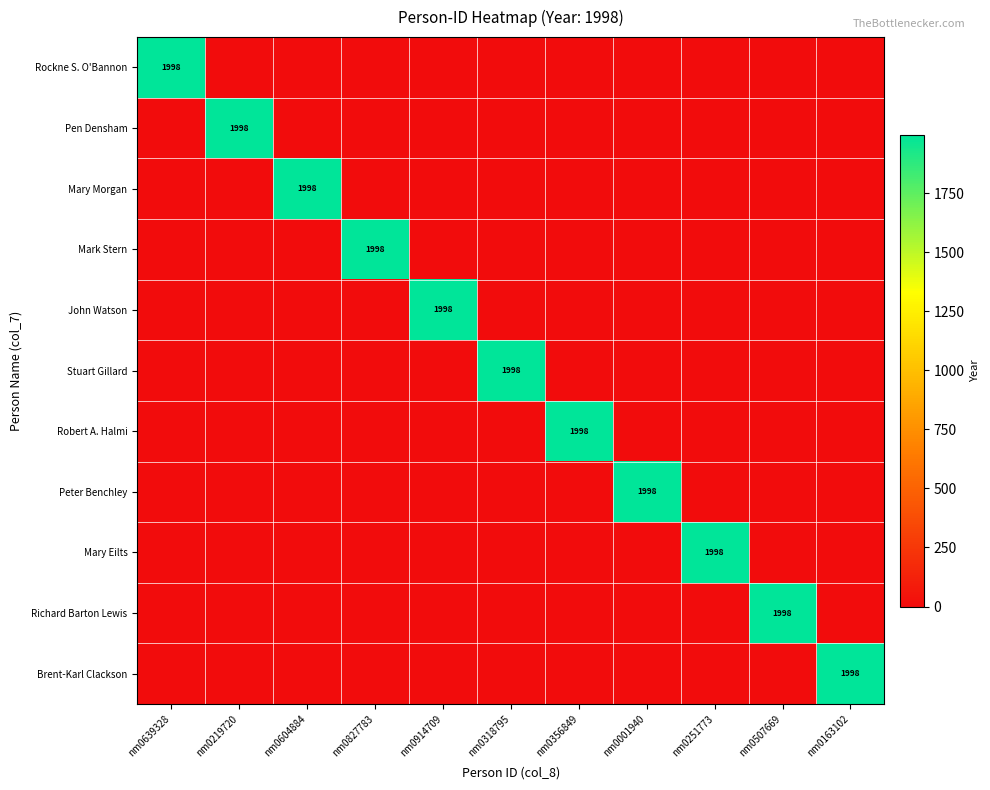

The value of Brent-Karl Clackson at nm0914709 is 0. True or false?

True